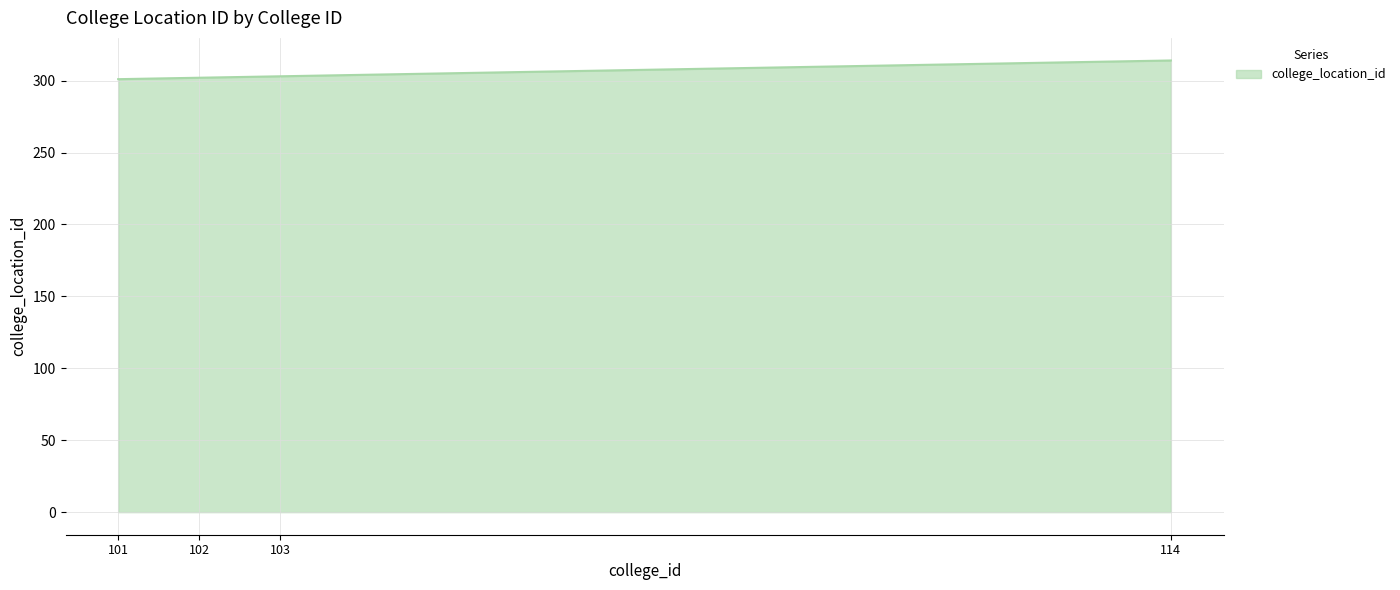

What value does the data have at 114?

314